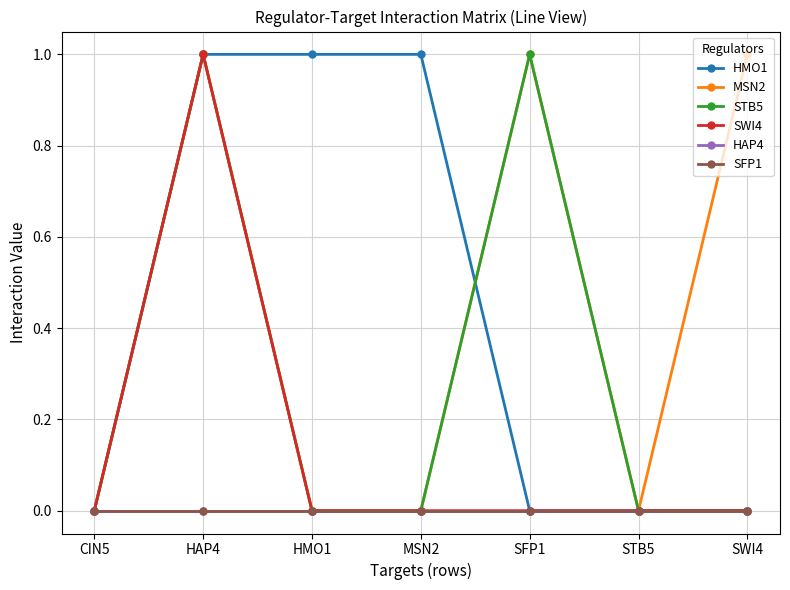

Is it true that SWI4 equals 0 at HMO1?

True